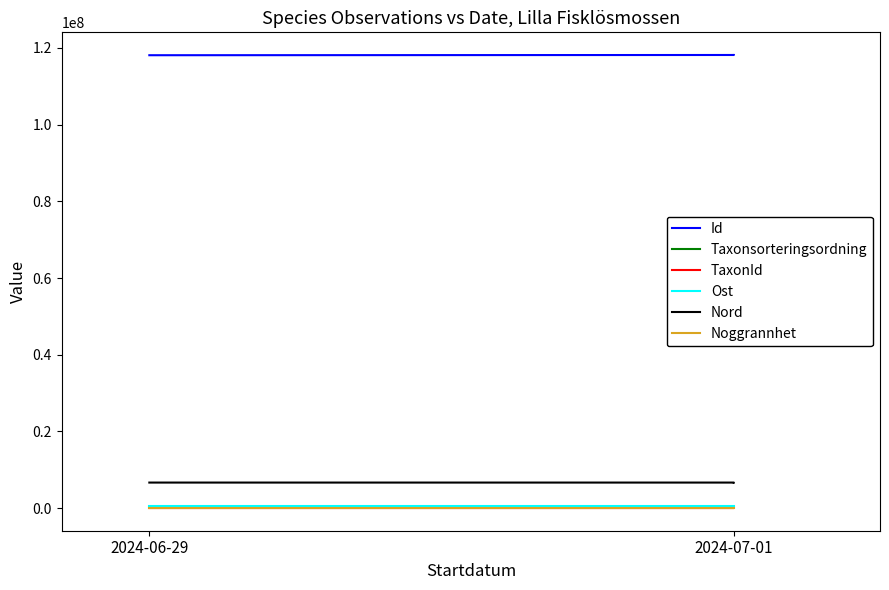

What is the value of the Taxonsorteringsordning point at the 2nd from the left?

91779